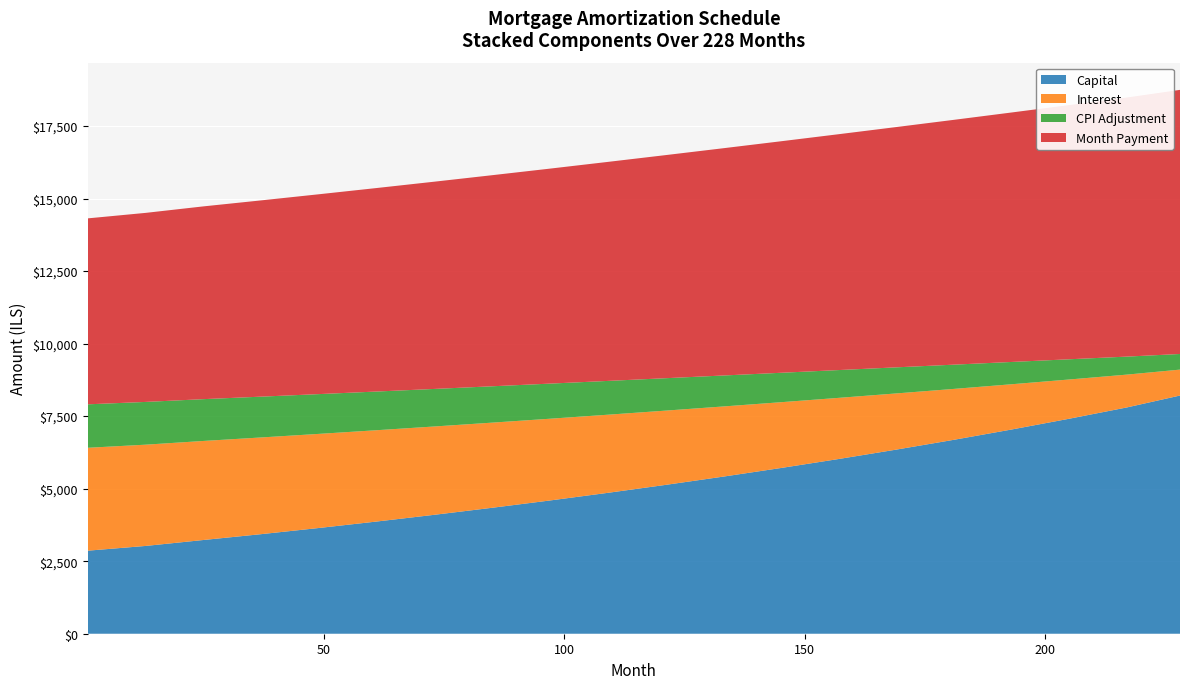

What is the maximum value for Capital?

8210.3